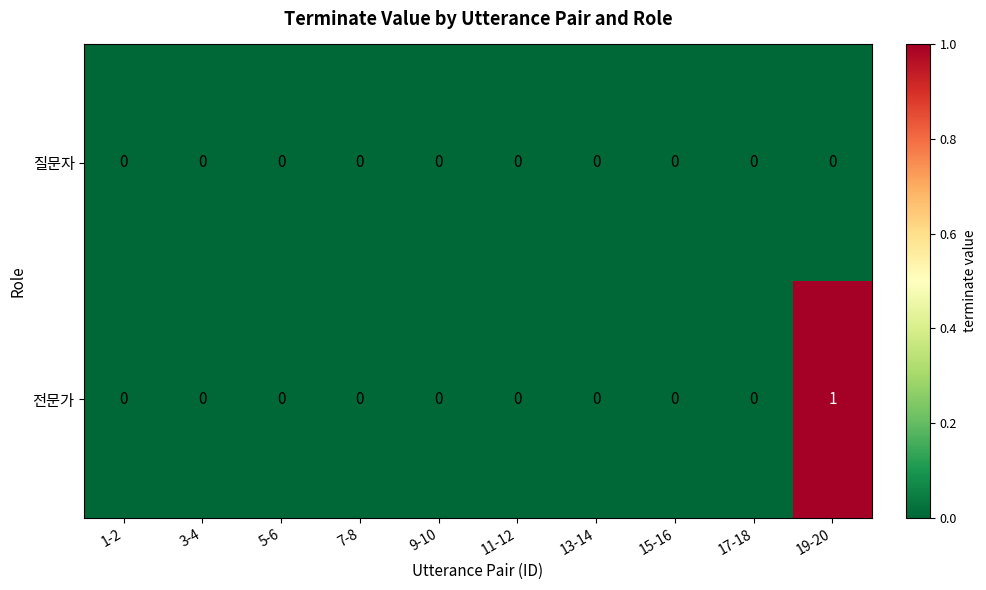

At which category is the sum across all series the highest?

19-20